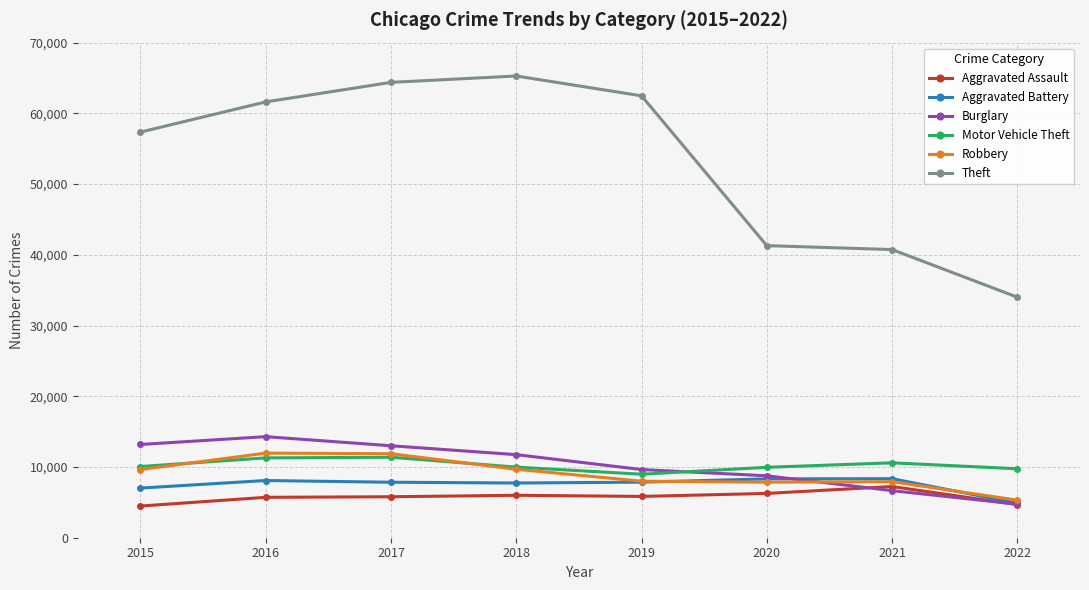

Is the value of Motor Vehicle Theft at 2021 greater than the value of Theft at 2017?

No